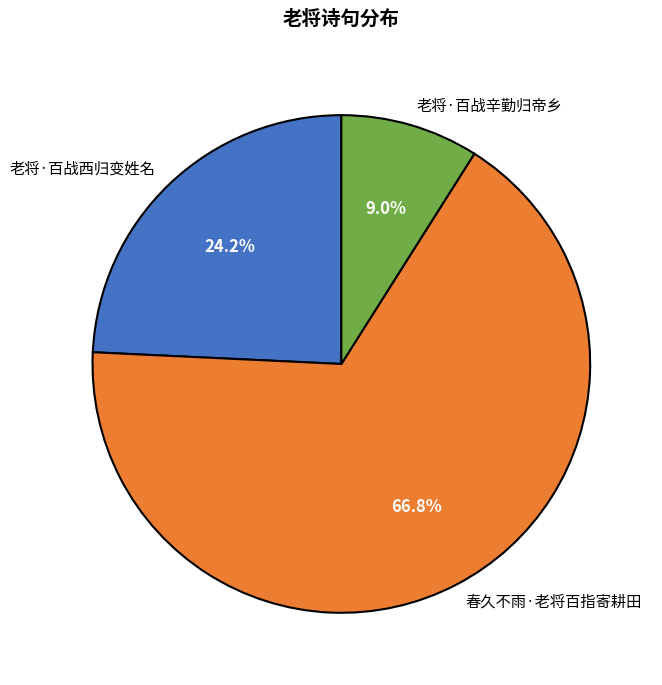

To the nearest percent, what is the combined percentage of 春久不雨·老将百指寄耕田 and 老将·百战辛勤归帝乡?

76%